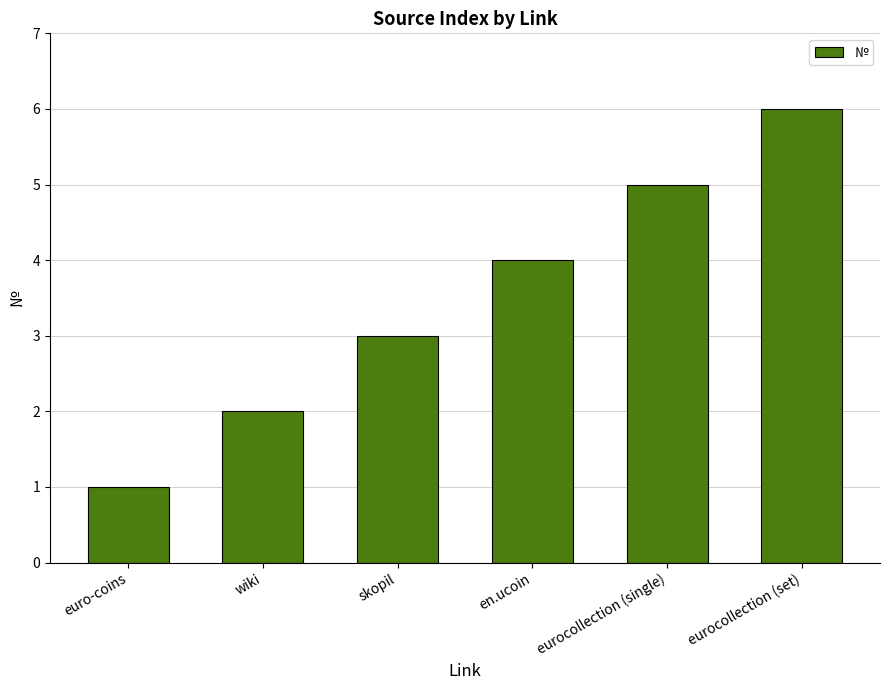

What is the difference between the values at en.ucoin and eurocollection (set)?

2